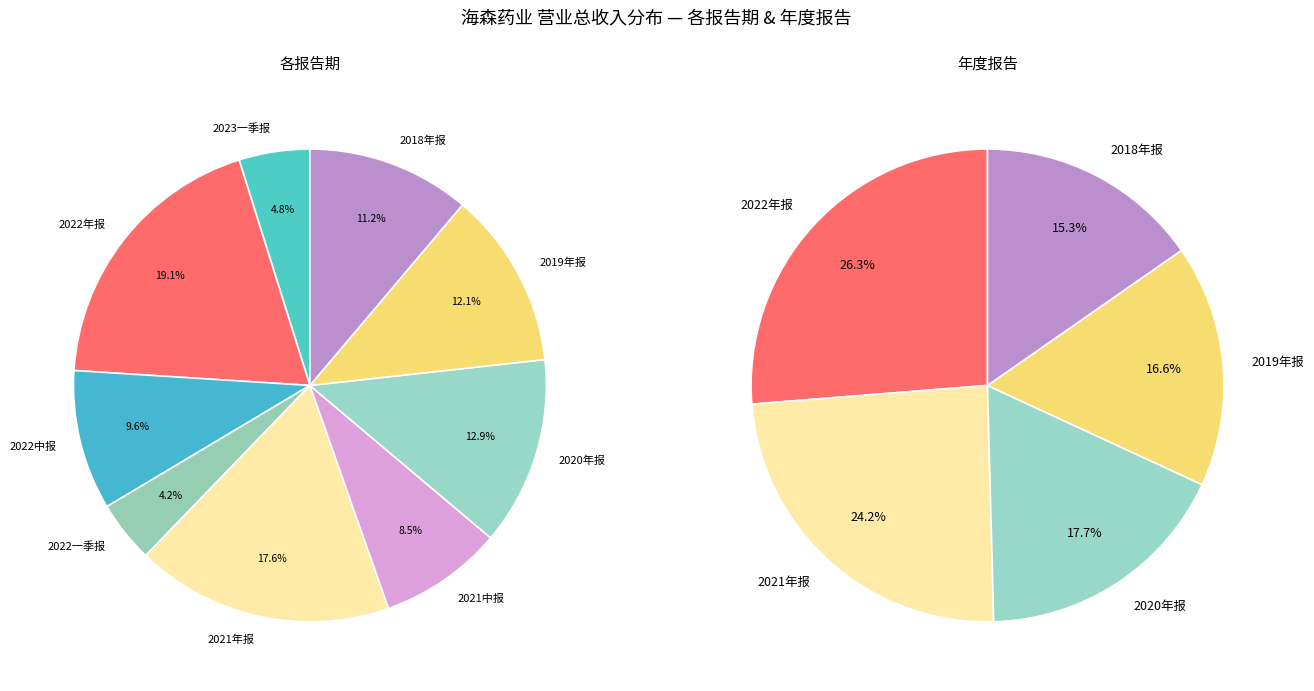

Approximately how many times larger is the value at 2022中报 compared to 2020年报?

0.7